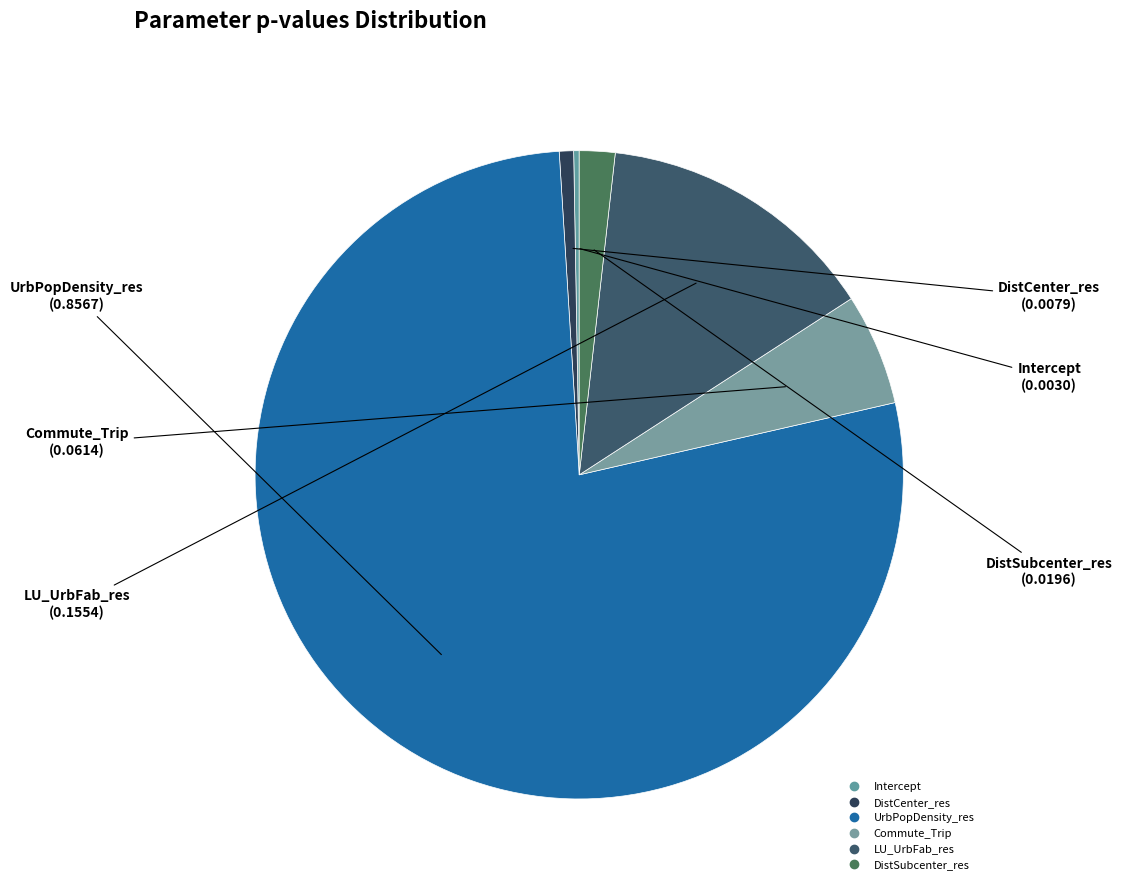

To the nearest percent, what is the difference between the UrbPopDensity_res and DistSubcenter_res slice percentages?

76%